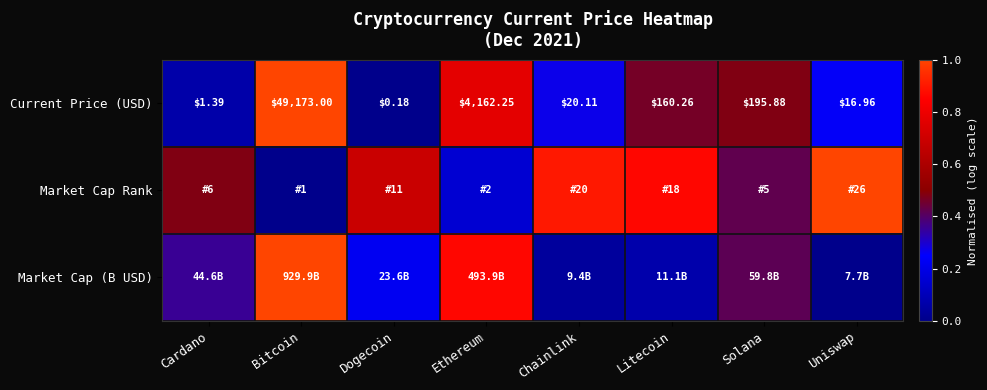

At which label does Current Price (USD) first exceed 160?

Bitcoin